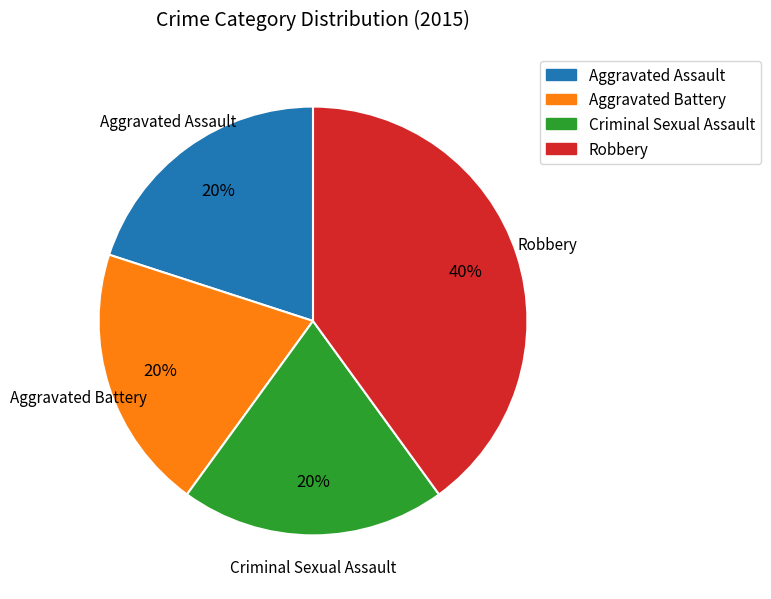

Does Aggravated Assault represent more than half of the total?

No